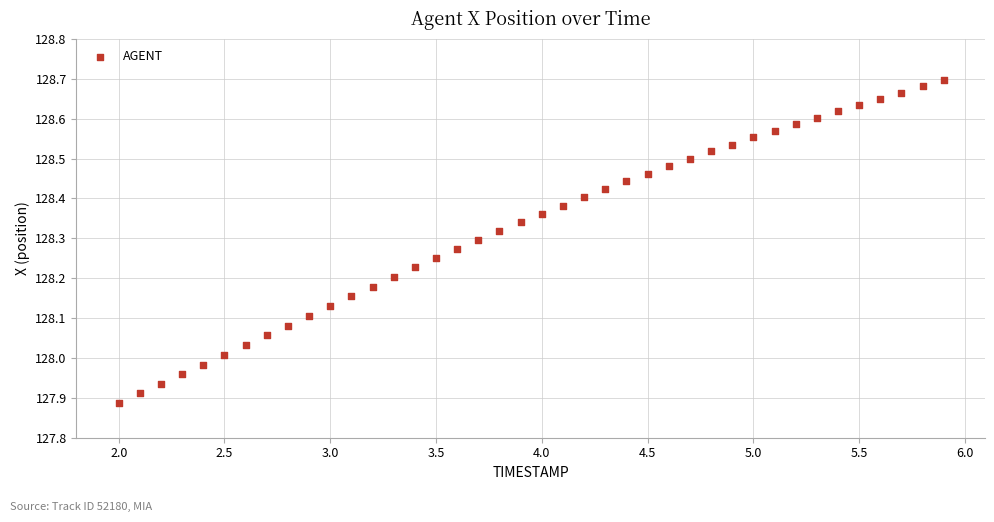

What is the range of Y values (max minus min)?

0.8